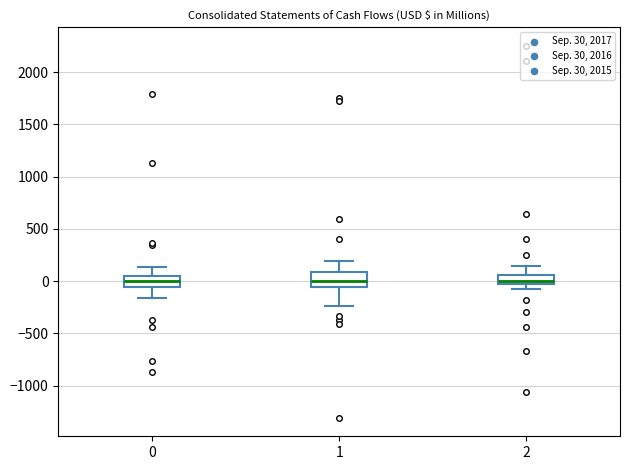

Reading left to right, read every box against the y-axis: the position of its median line, the range the box covers, and the ends of its whiskers. The values are not printed on the chart, so give them approximately, as read against the axis.

0: median 0, box -50 to 50, whiskers -150 to 150
1: median 0, box -50 to 100, whiskers -250 to 200
2: median 0, box -50 to 50, whiskers -100 to 150